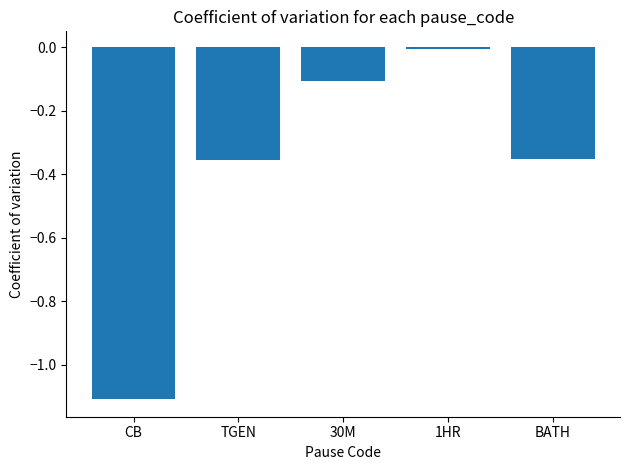

What is the sum of the values at 30M and TGEN?

-0.5